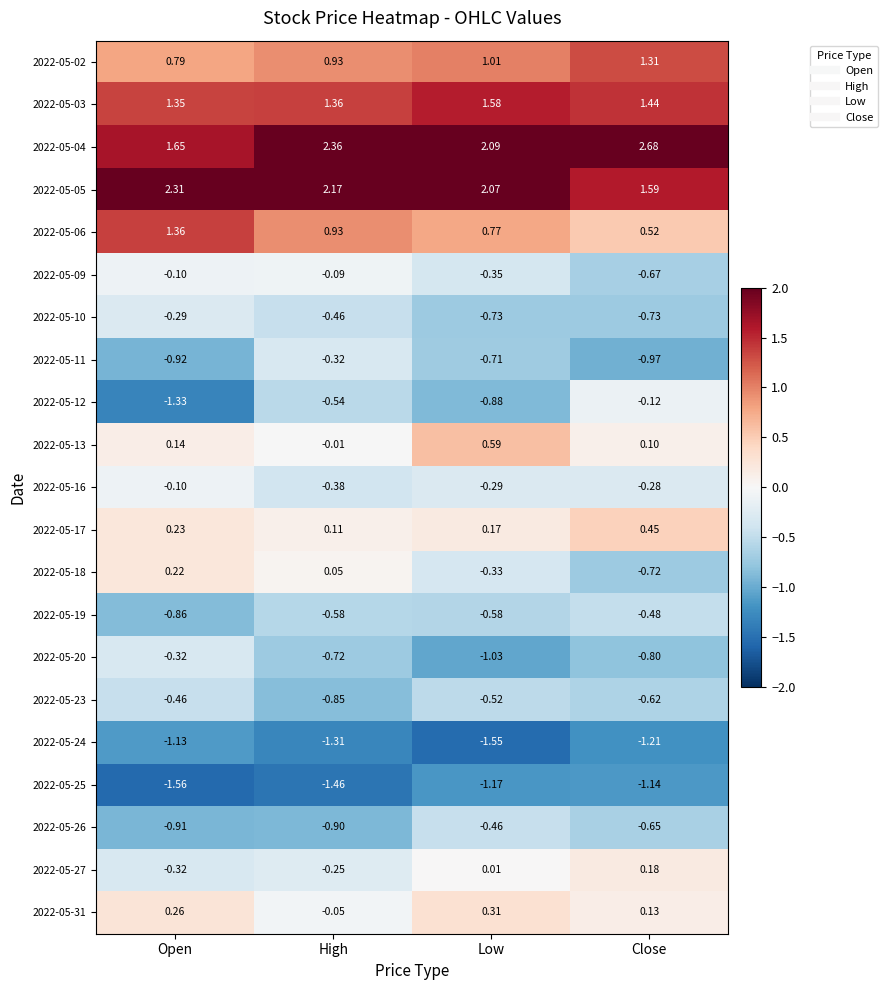

At which label is 2022-05-13 closest to 0?

High